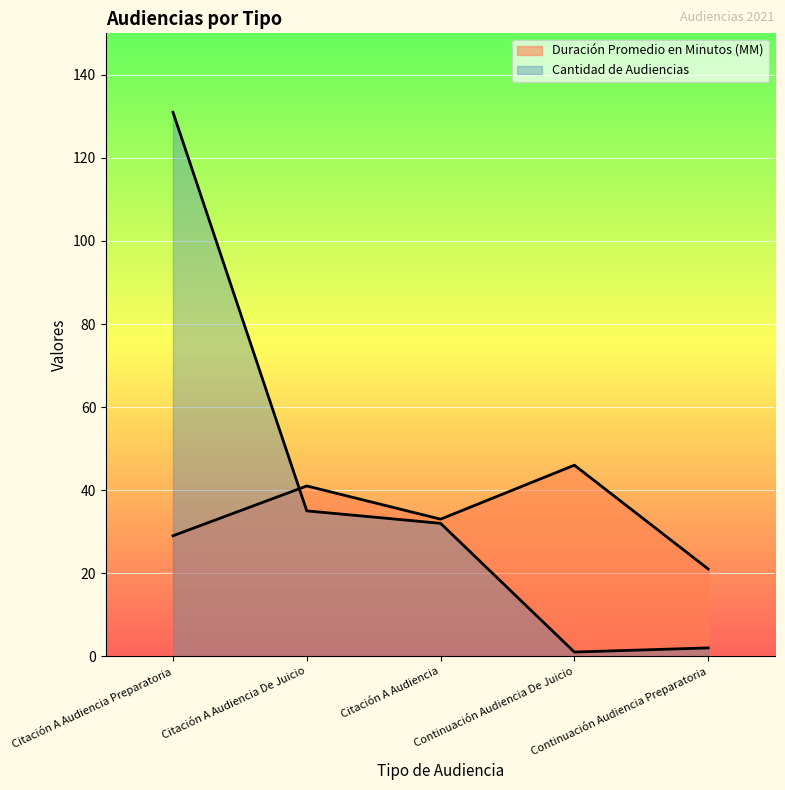

What position from the right is Continuación Audiencia De Juicio?

2